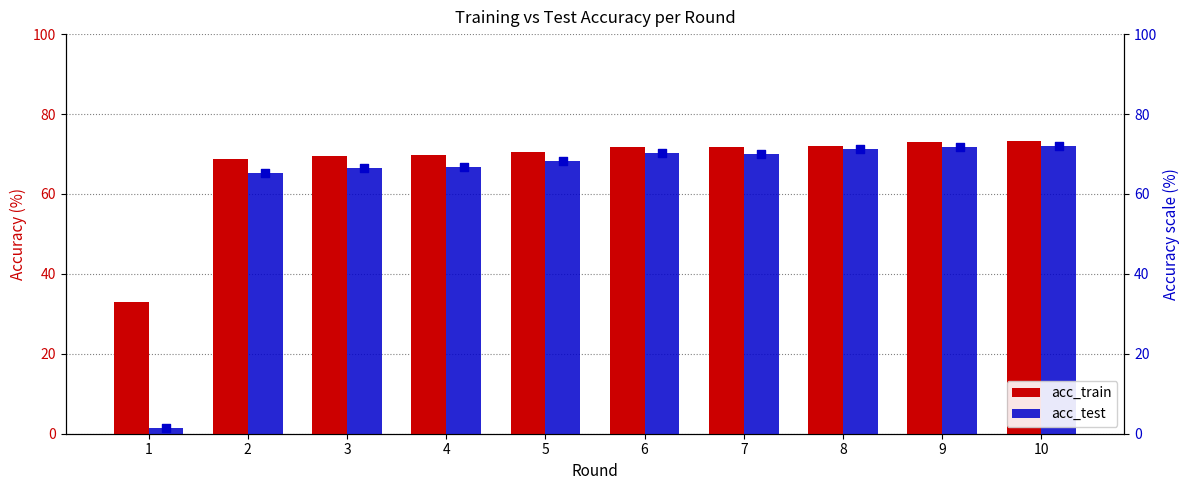

What are all the series names shown in the legend?

acc_train, acc_test